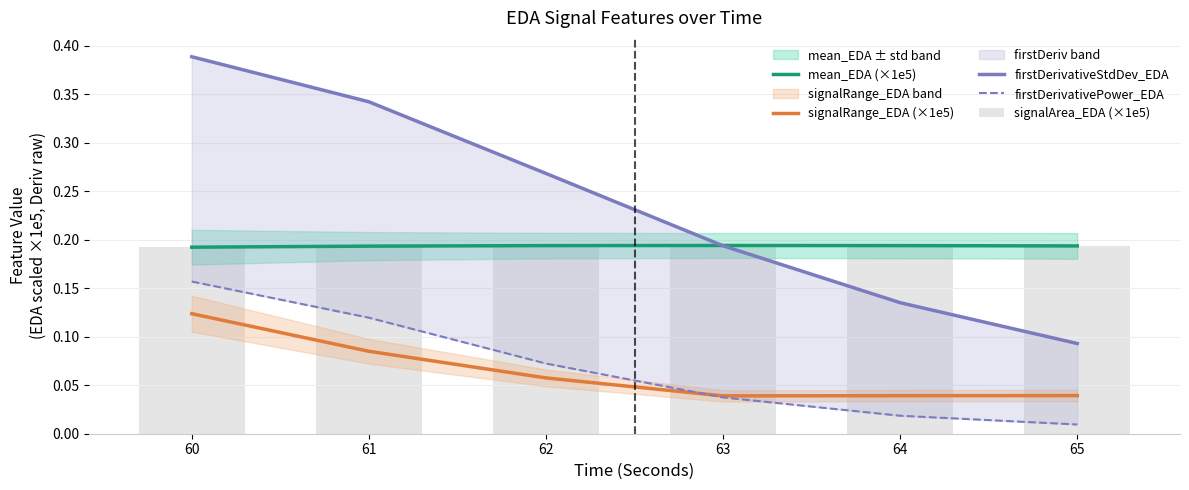

What are all the series names shown in the legend?

mean_EDA (×1e5), signalRange_EDA (×1e5), firstDerivativeStdDev_EDA, firstDerivativePower_EDA, signalArea_EDA (×1e5)